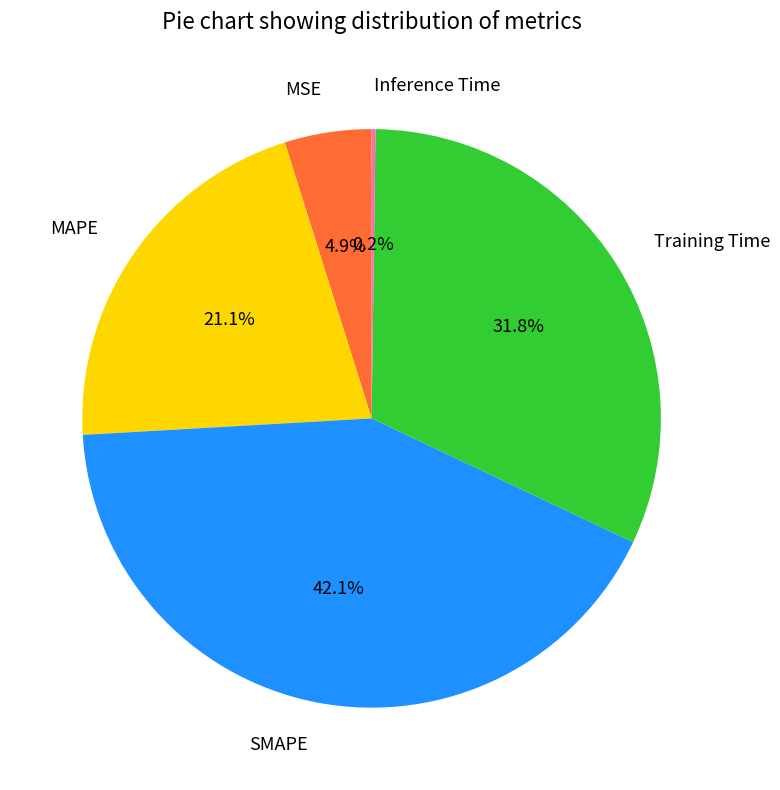

Which slice is the largest?

SMAPE